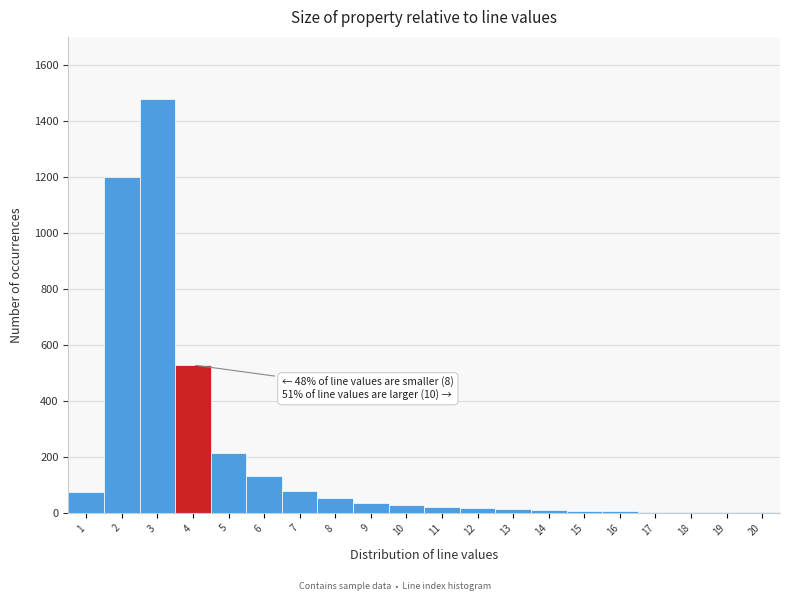

What is the maximum value shown in the chart?

1480